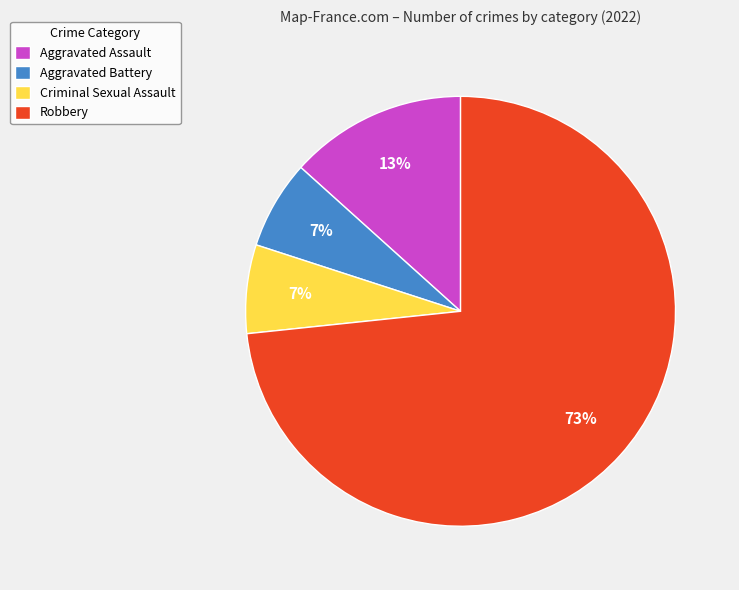

Between Aggravated Assault and Robbery, which is larger?

Robbery